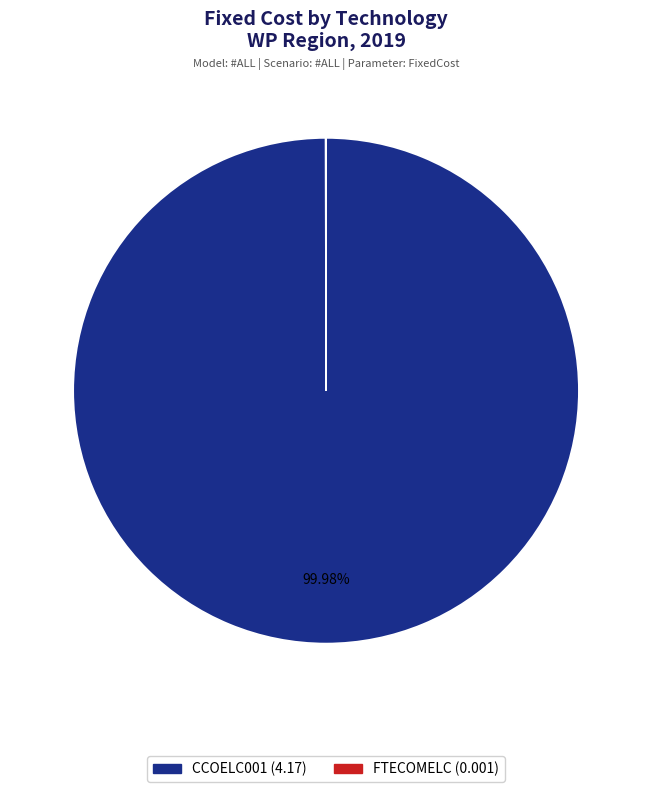

Is CCOELC001 the majority of the pie?

Yes